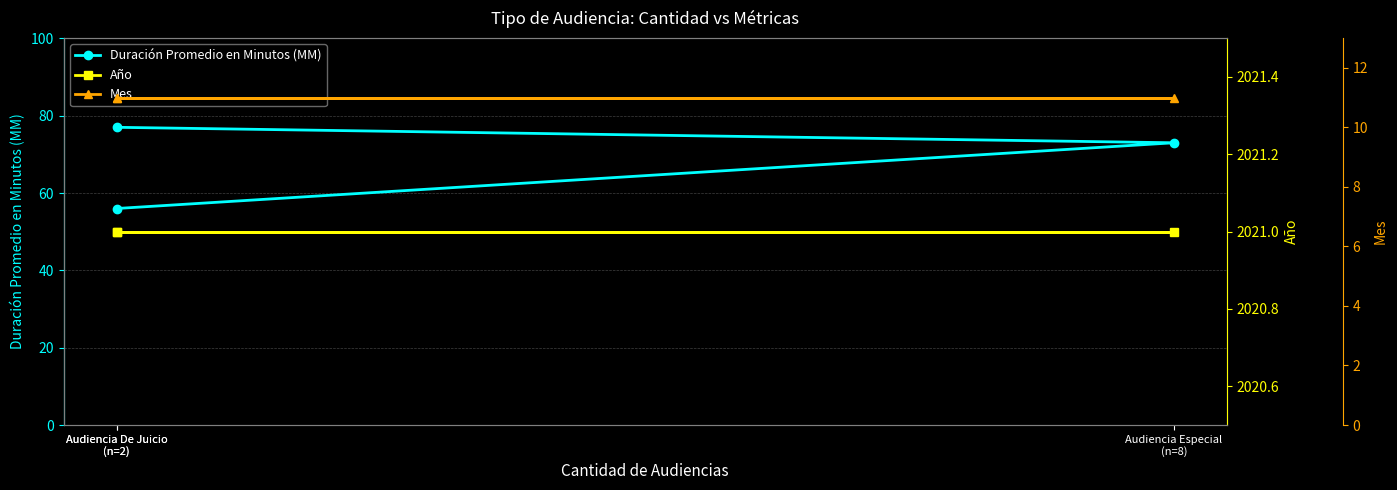

List the labels in order of Duración Promedio en Minutos (MM) value, smallest first.

Audiencia De Juicio
(n=2), Audiencia Especial
(n=8), Audiencia De Juicio
(n=2)